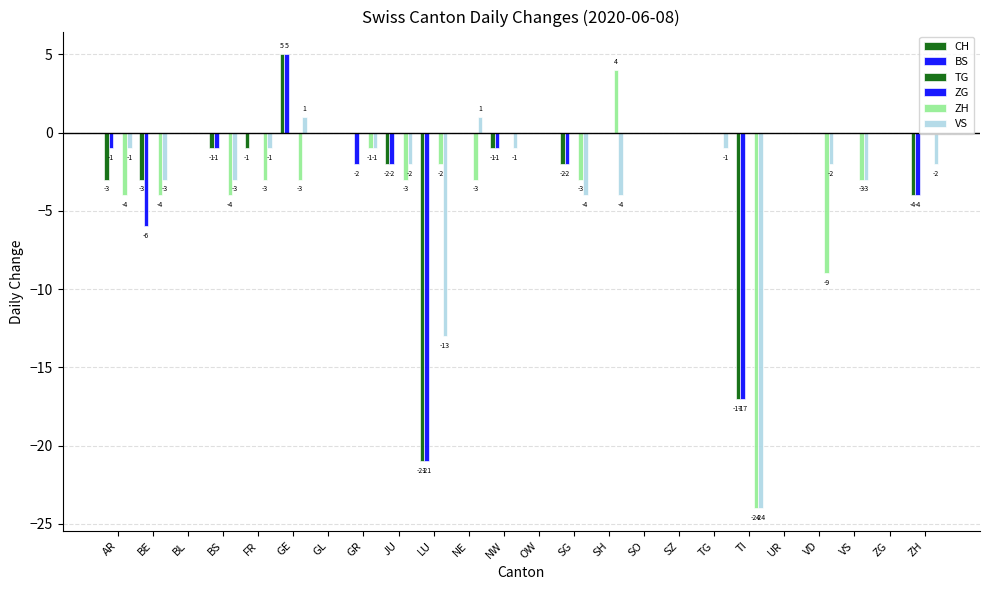

Does the chart contain stacked bars?

No